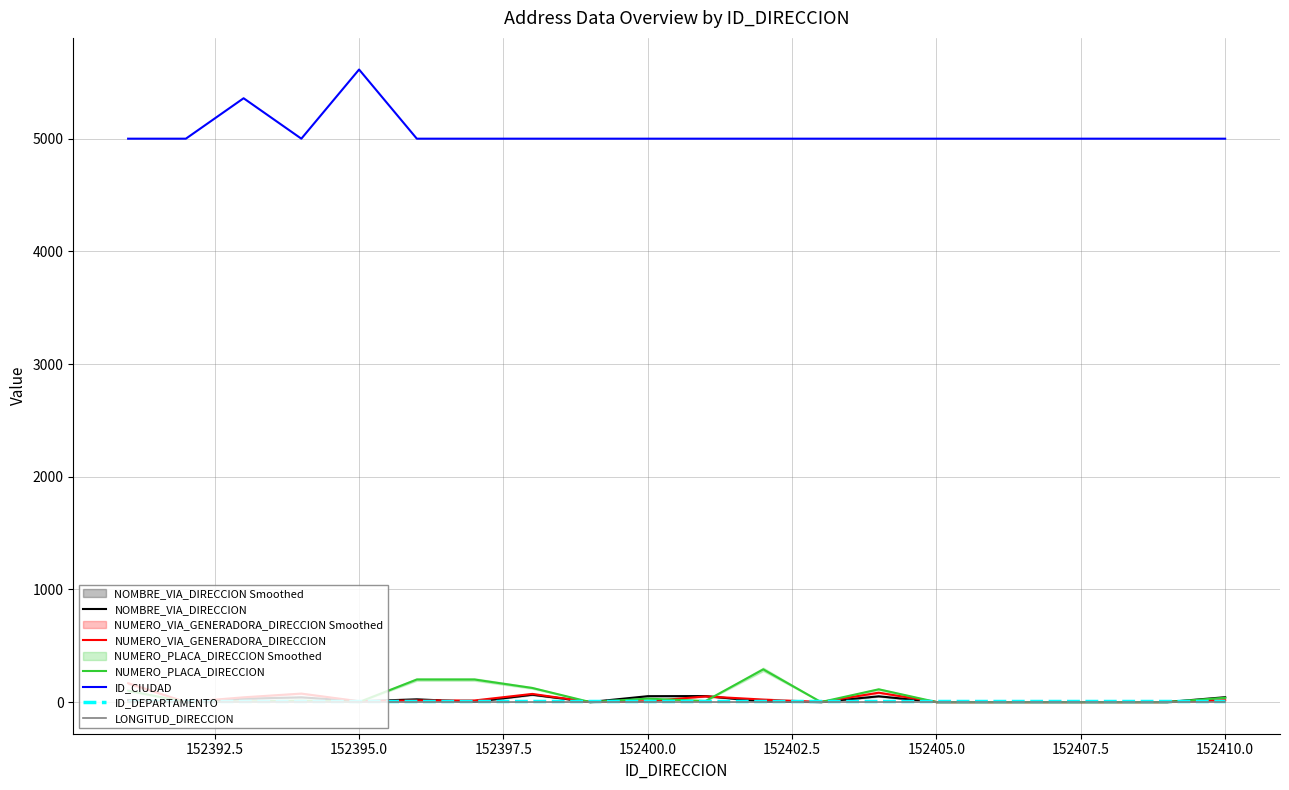

What are all the series names shown in the legend?

NOMBRE_VIA_DIRECCION, NUMERO_VIA_GENERADORA_DIRECCION, NUMERO_PLACA_DIRECCION, ID_CIUDAD, ID_DEPARTAMENTO, LONGITUD_DIRECCION